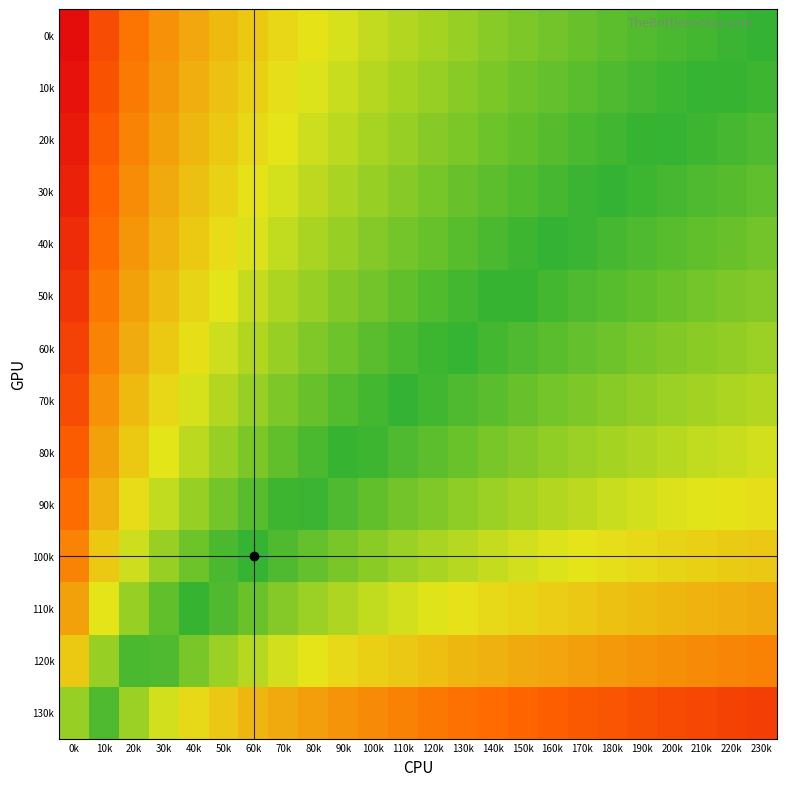

At how many categories does at least one series exceed 3?

1